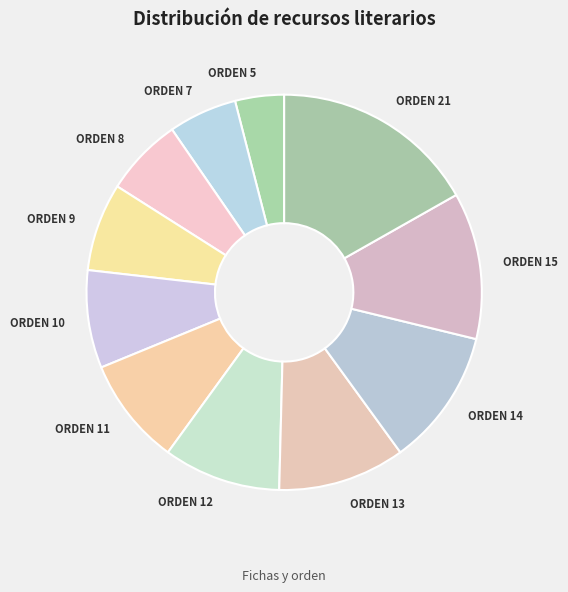

Is there any slice that represents more than half of the pie?

No